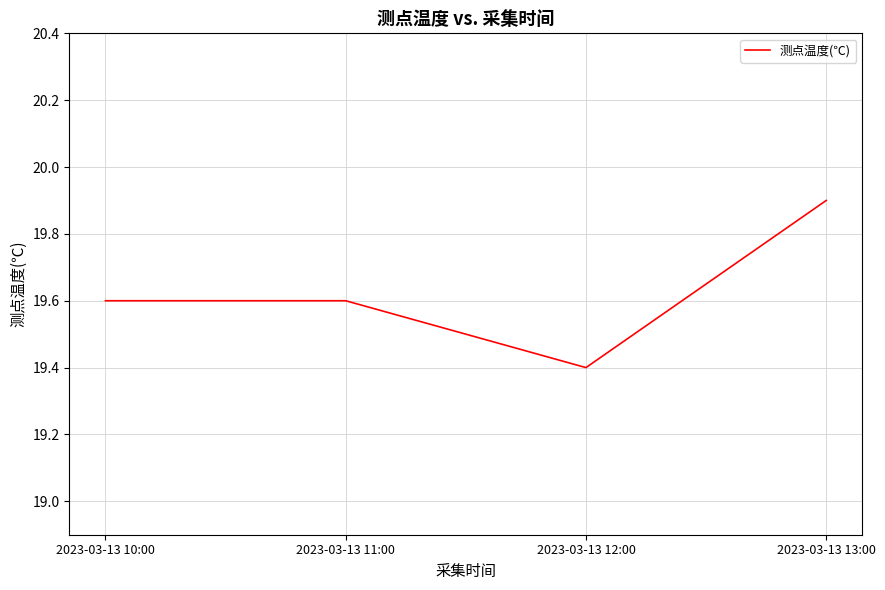

Reading right to left, what are all the values shown in this chart?

2023-03-13 13:00=19.9	2023-03-13 12:00=19.4	2023-03-13 11:00=19.6	2023-03-13 10:00=19.6